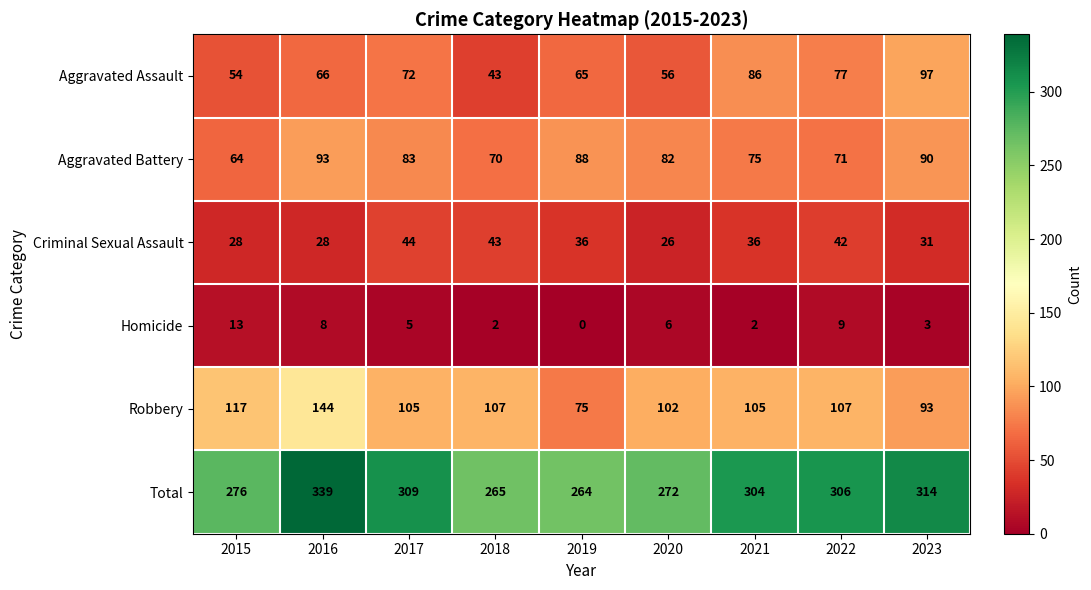

What is the sum of the Homicide values at 2021 and 2023?

5